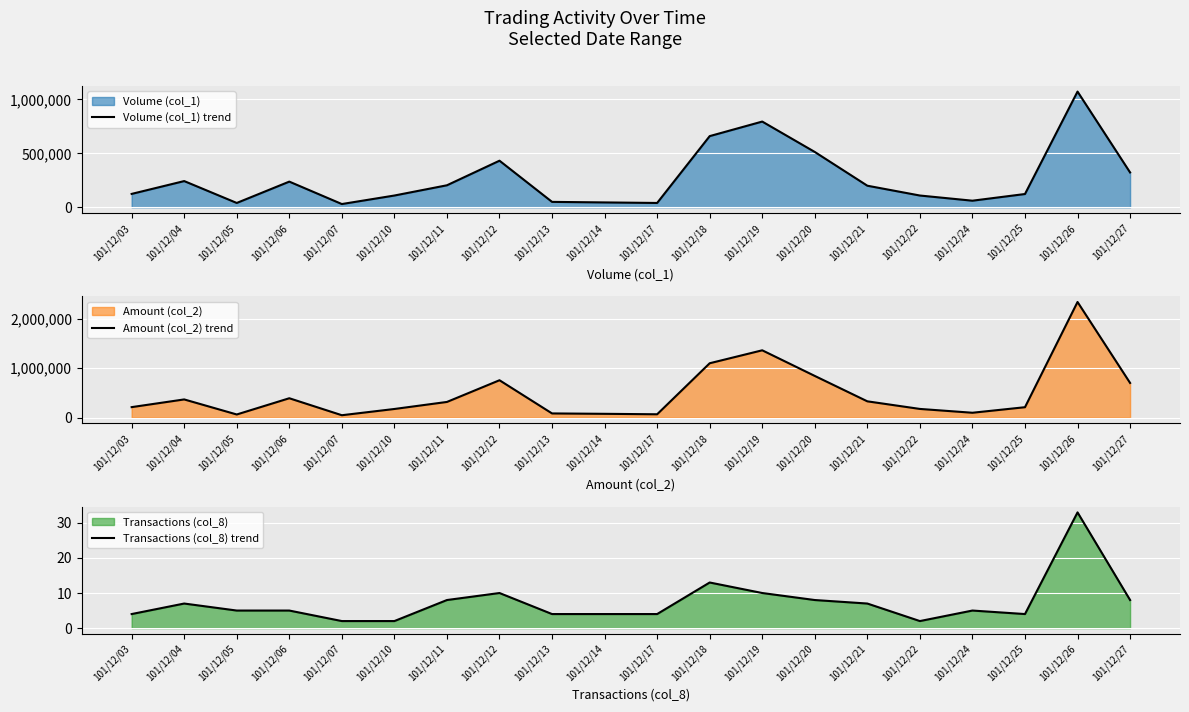

At which category is the sum across all series the highest?

101/12/26